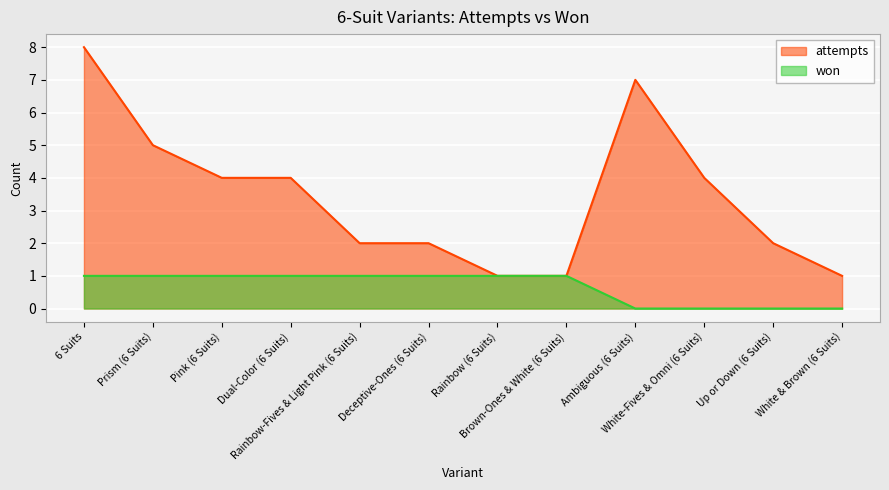

Between Pink (6 Suits) and Up or Down (6 Suits), which series saw the biggest shift?

attempts